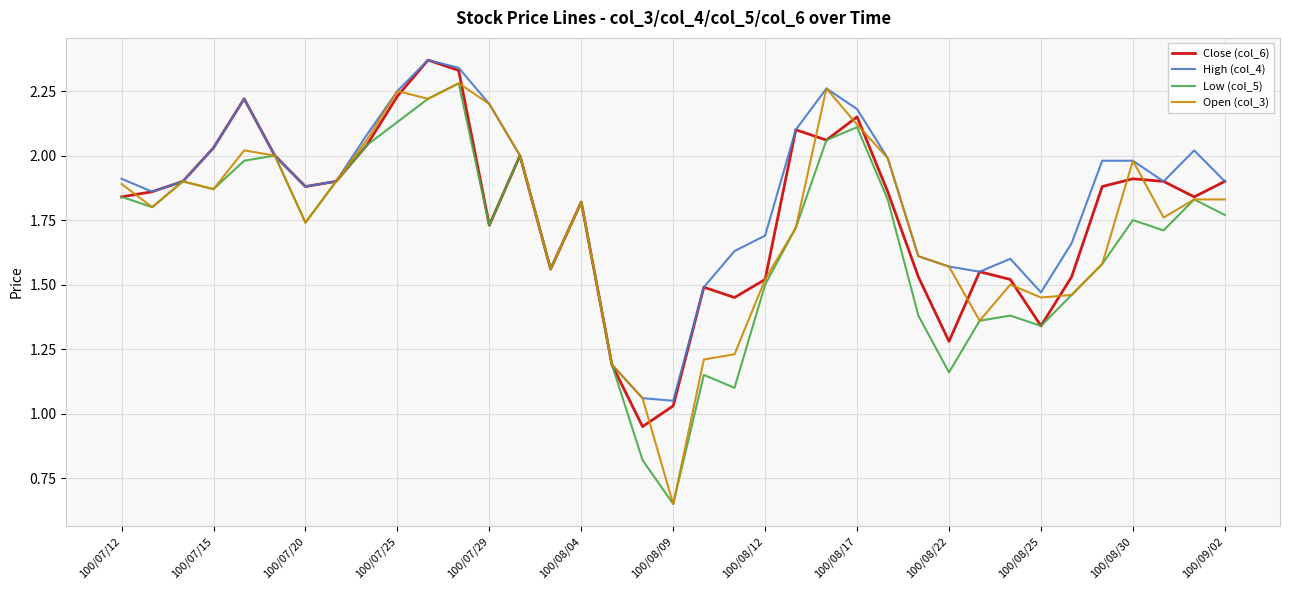

After their last crossing, which series has the higher values: Open (col_3) or Close (col_6)?

Close (col_6)